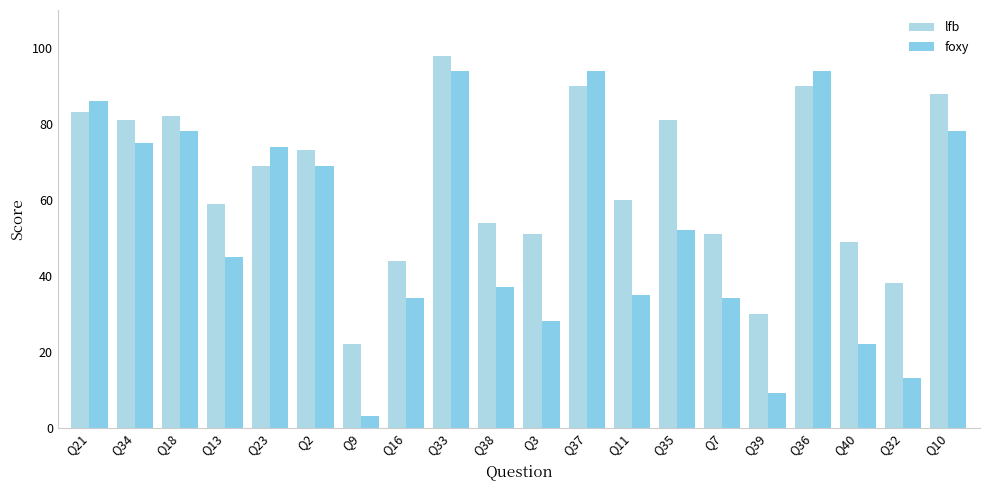

What is the label of the 1st bar from the left?

Q21